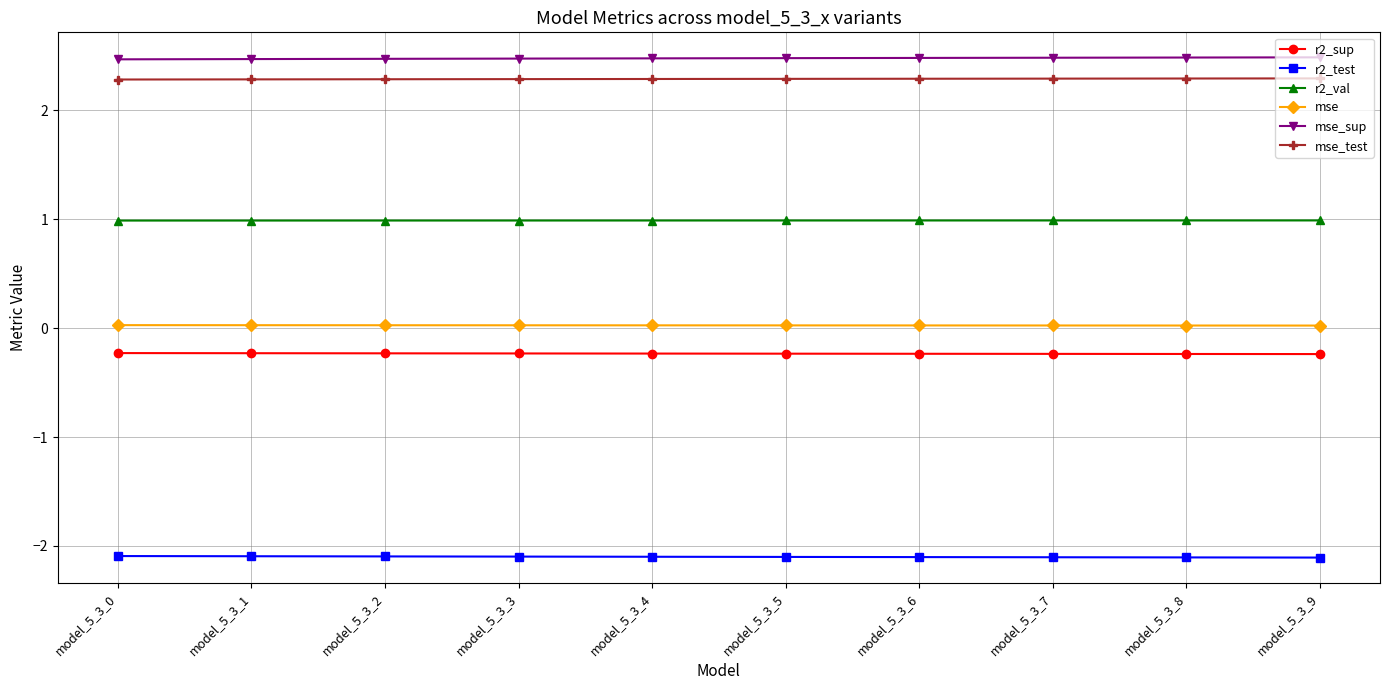

The r2_val series shows 1.4 at model_5_3_5. True or false?

False